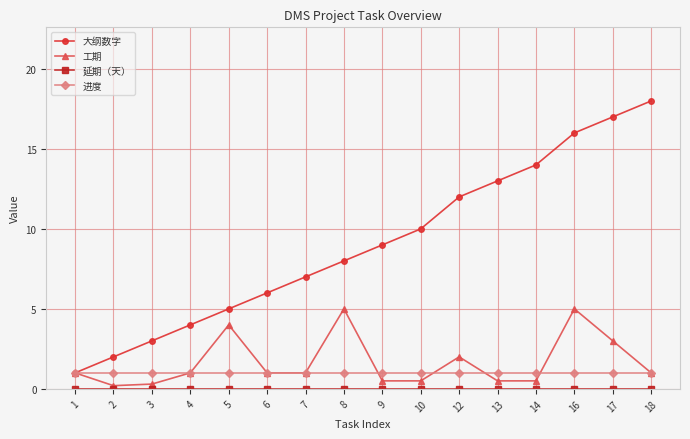

True or false: 工期 has more than 1 points higher than both neighbors.

True